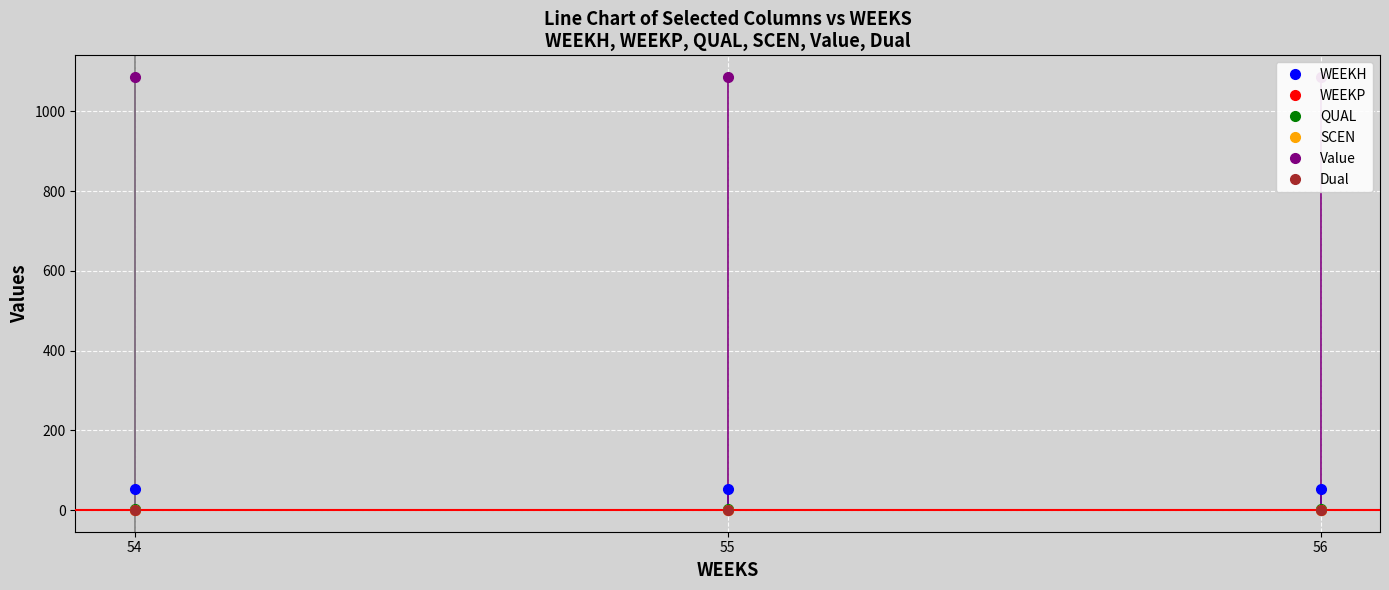

What is the approximate value of QUAL at 56?

2